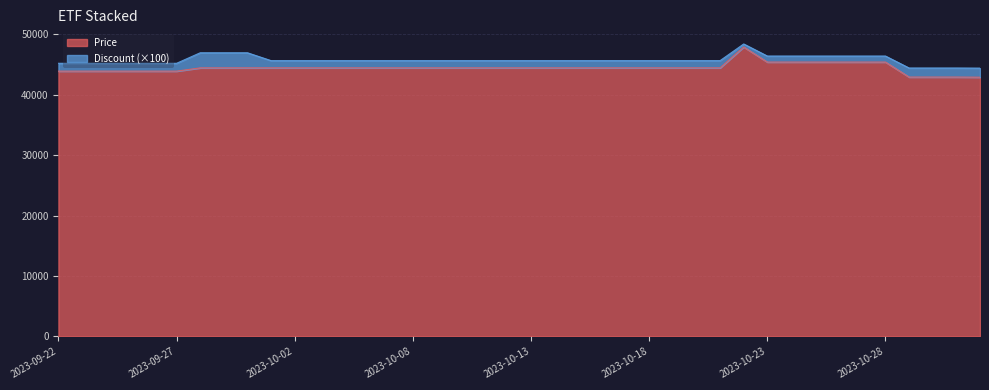

The chart shows a value of 45400 at 2023-10-27. True or false?

True